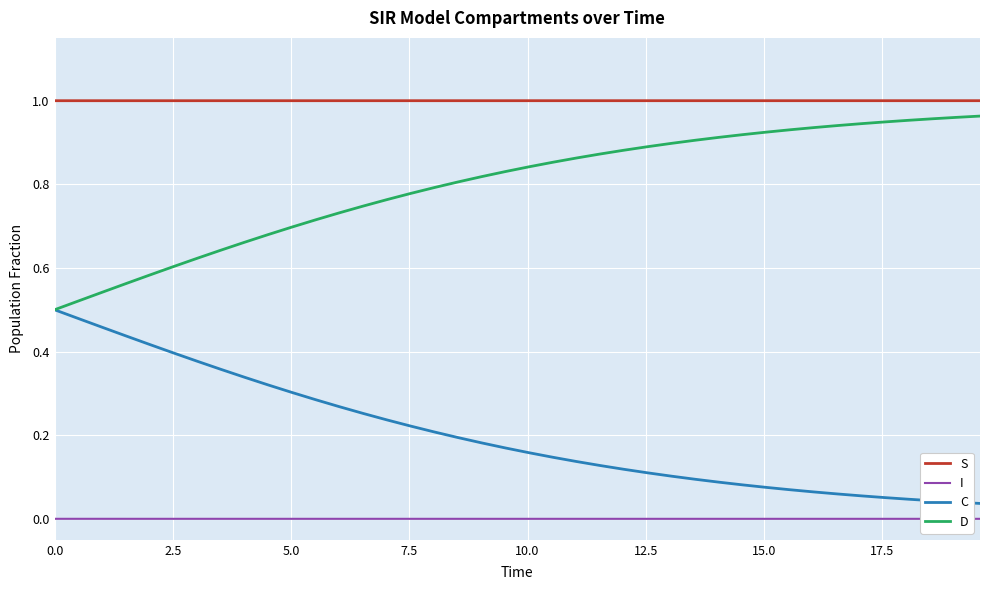

Rank the series by their average value, from lowest to highest.

I, C, D, S